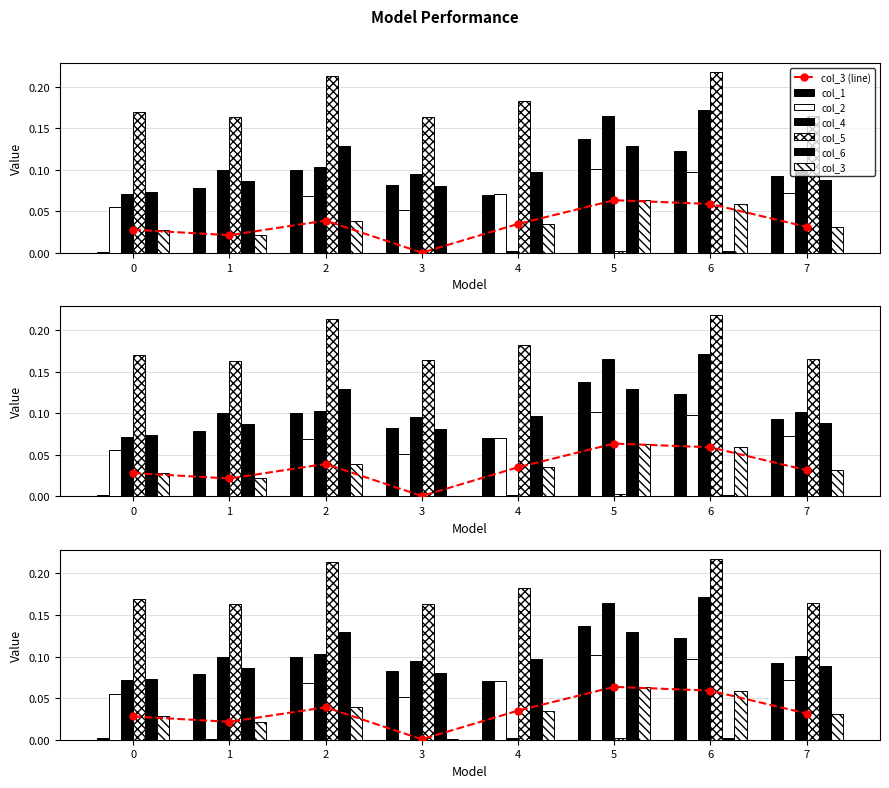

What is the value of the col_6 bar at the 4th from the left?

0.1